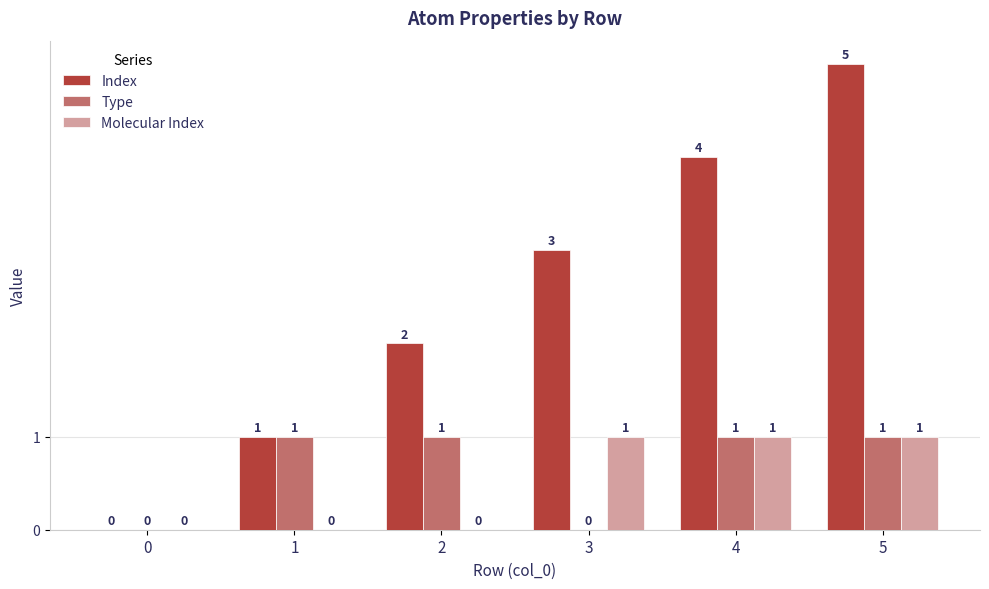

What is the sum of all Type values?

4